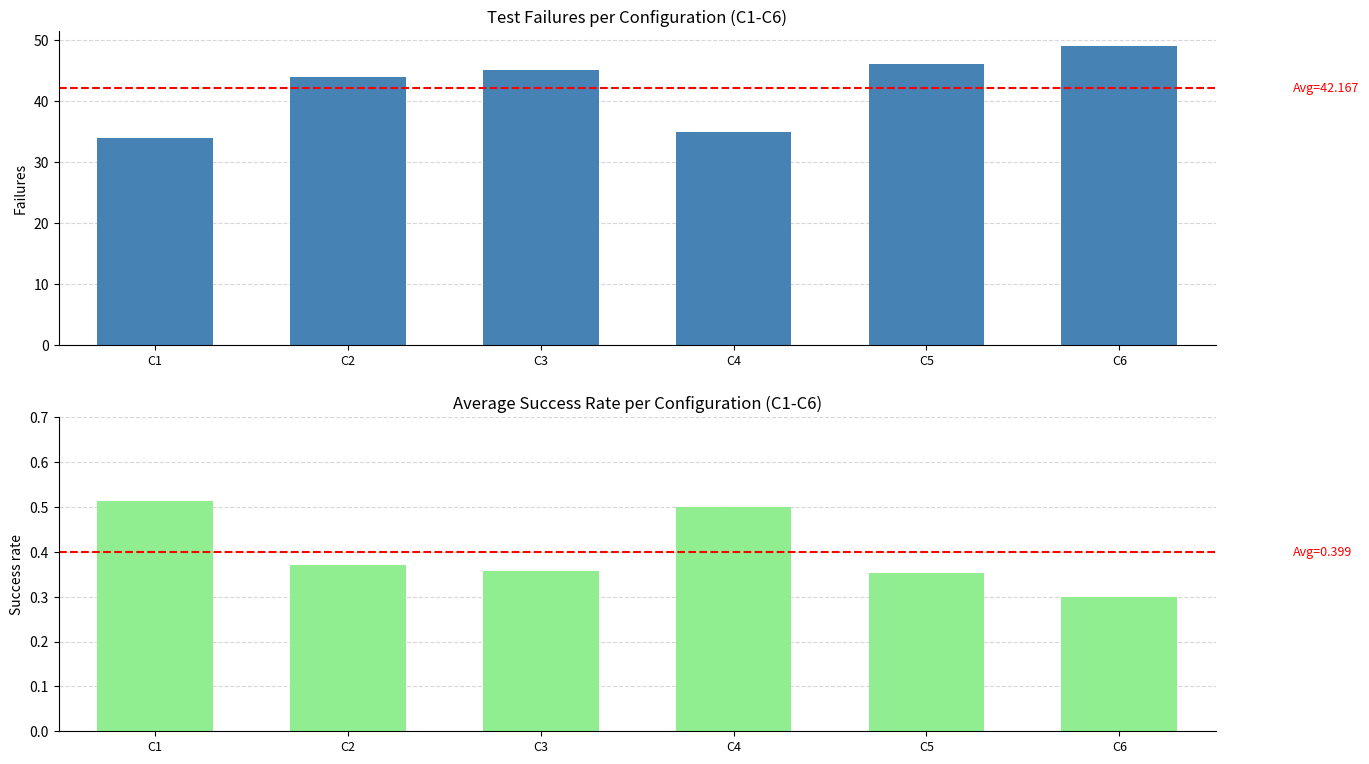

What is the total value across all series at C2?

44.4